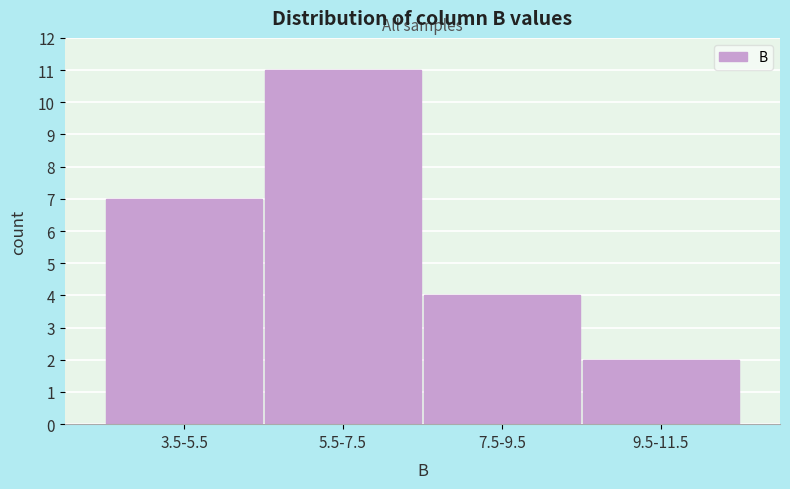

Reading right to left, what are all the values shown in this chart?

2	4	11	7